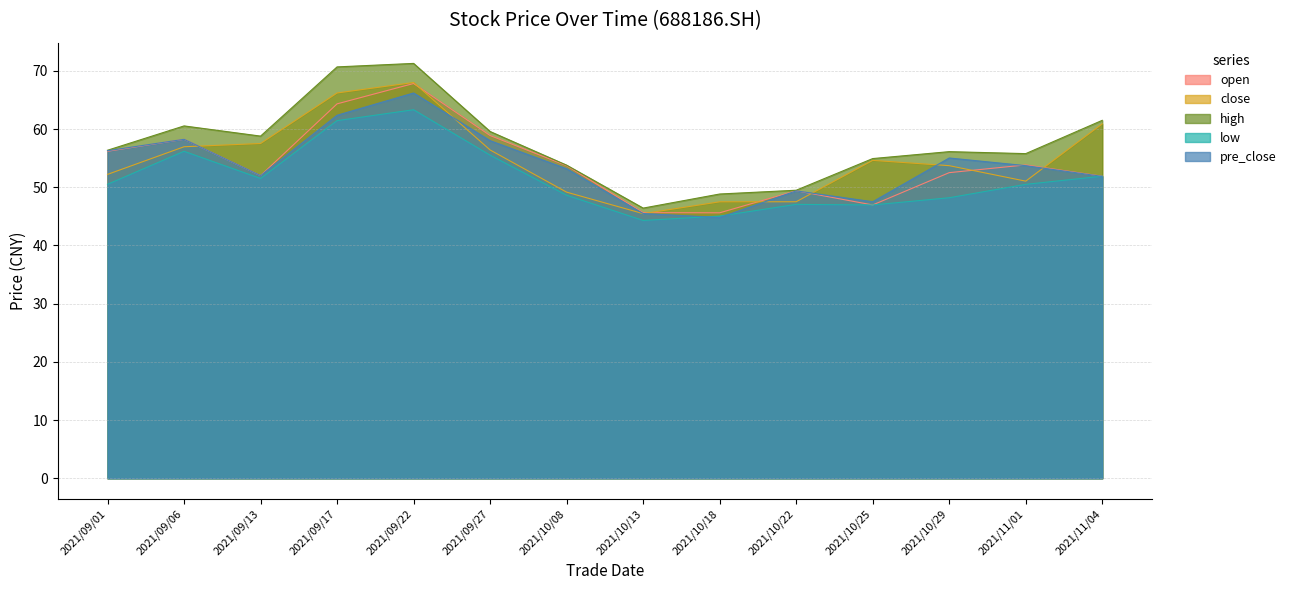

Where is the first local minimum for low?

2021/09/13